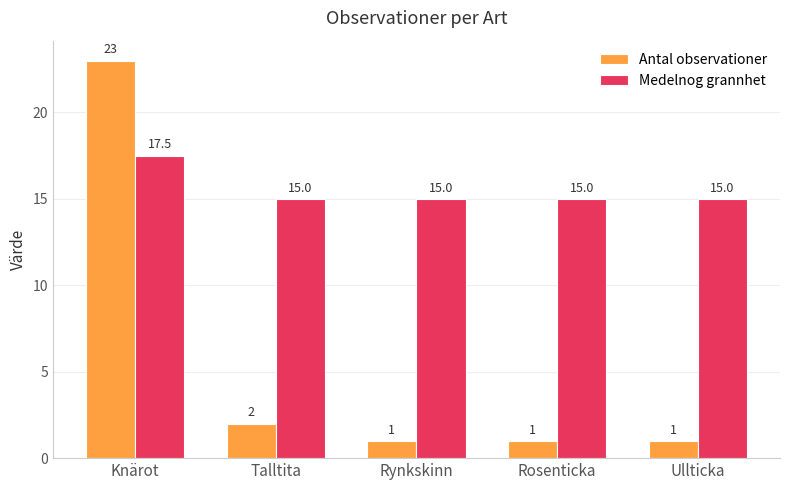

At which category is the sum across all series the highest?

Knärot